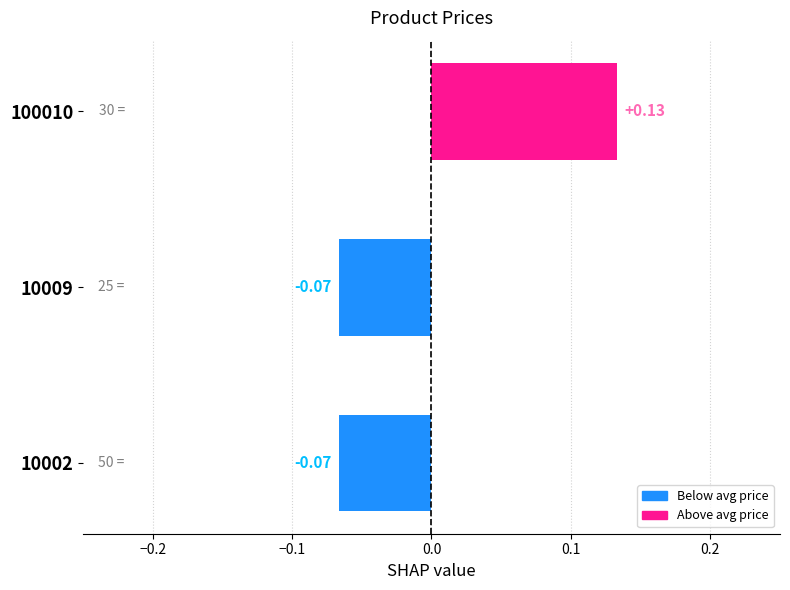

Which label corresponds to the largest value in the chart?

100010